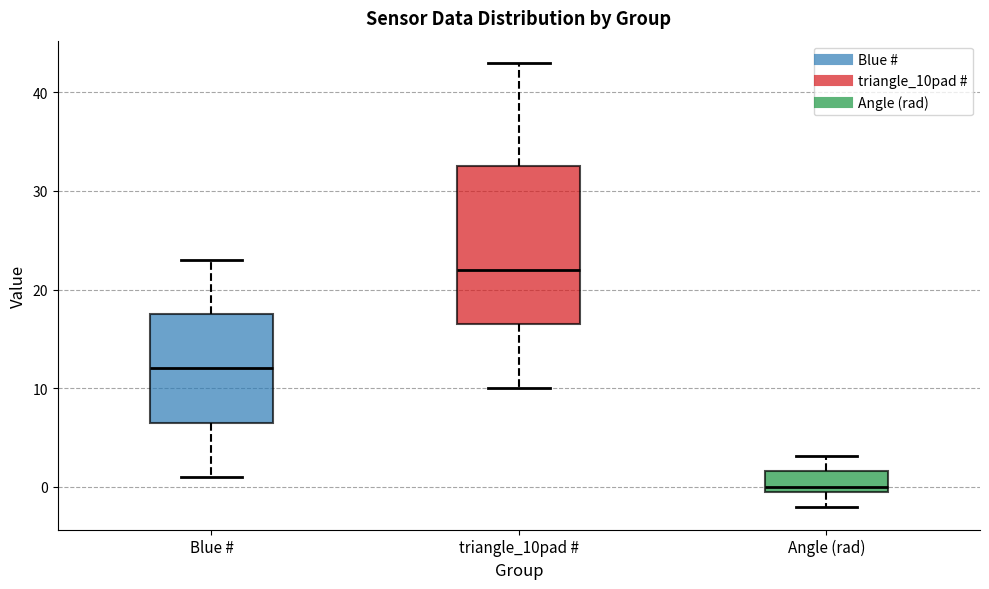

Reading left to right, read every box against the y-axis: the position of its median line, the range the box covers, and the ends of its whiskers. The values are not printed on the chart, so give them approximately, as read against the axis.

Blue #: median 12, box 7 to 18, whiskers 1 to 23
triangle_10pad #: median 22, box 17 to 33, whiskers 10 to 43
Angle (rad): median 0, box -1 to 2, whiskers -2 to 3